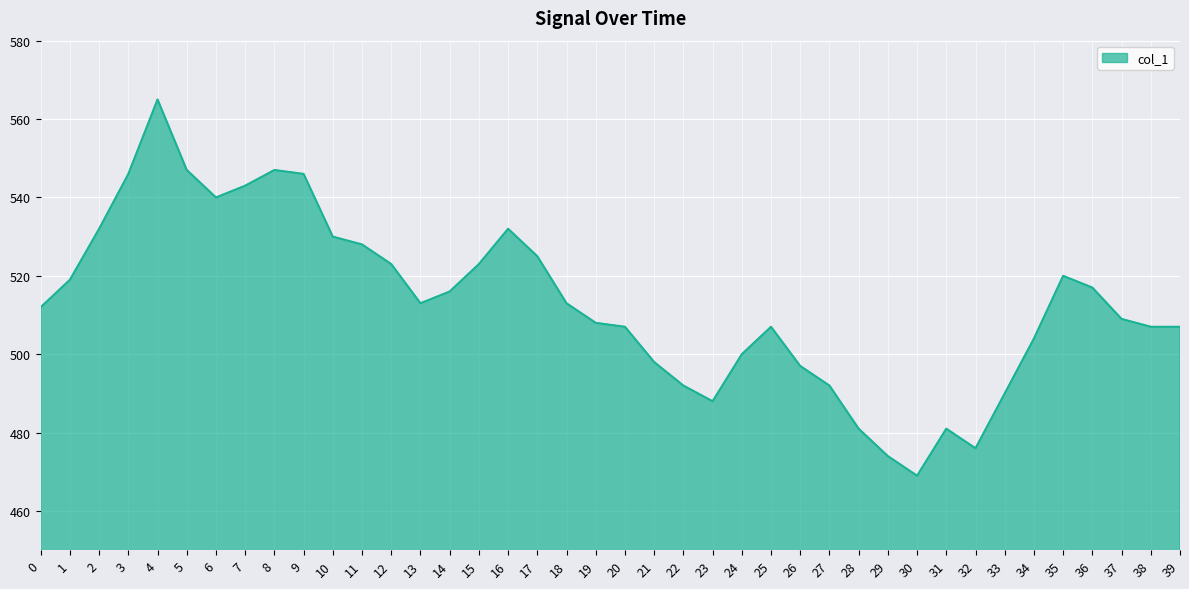

Read the value at 24, to the nearest 5.

500